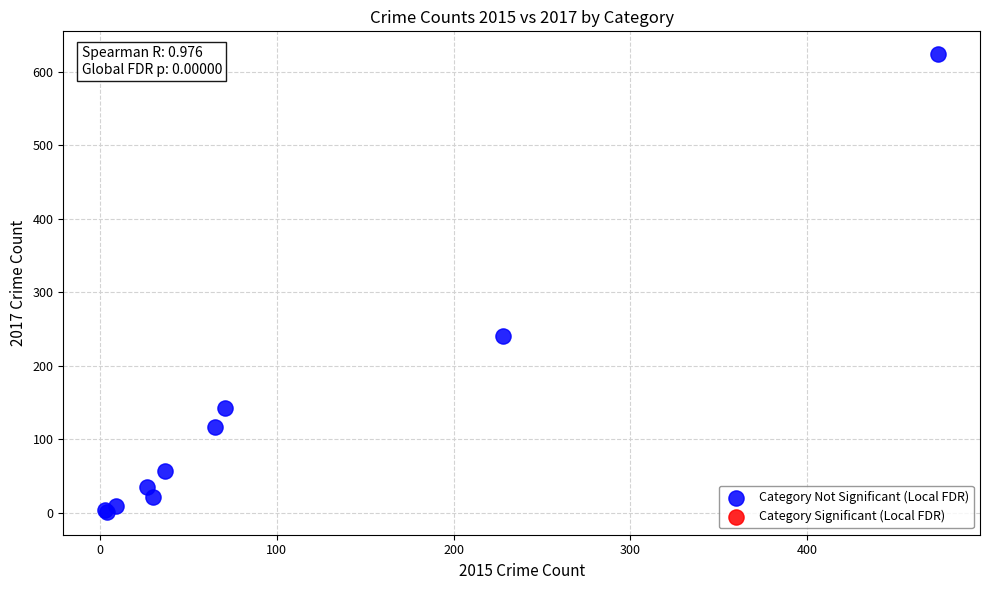

What Y value in the scatter plot is closest to 312?

240